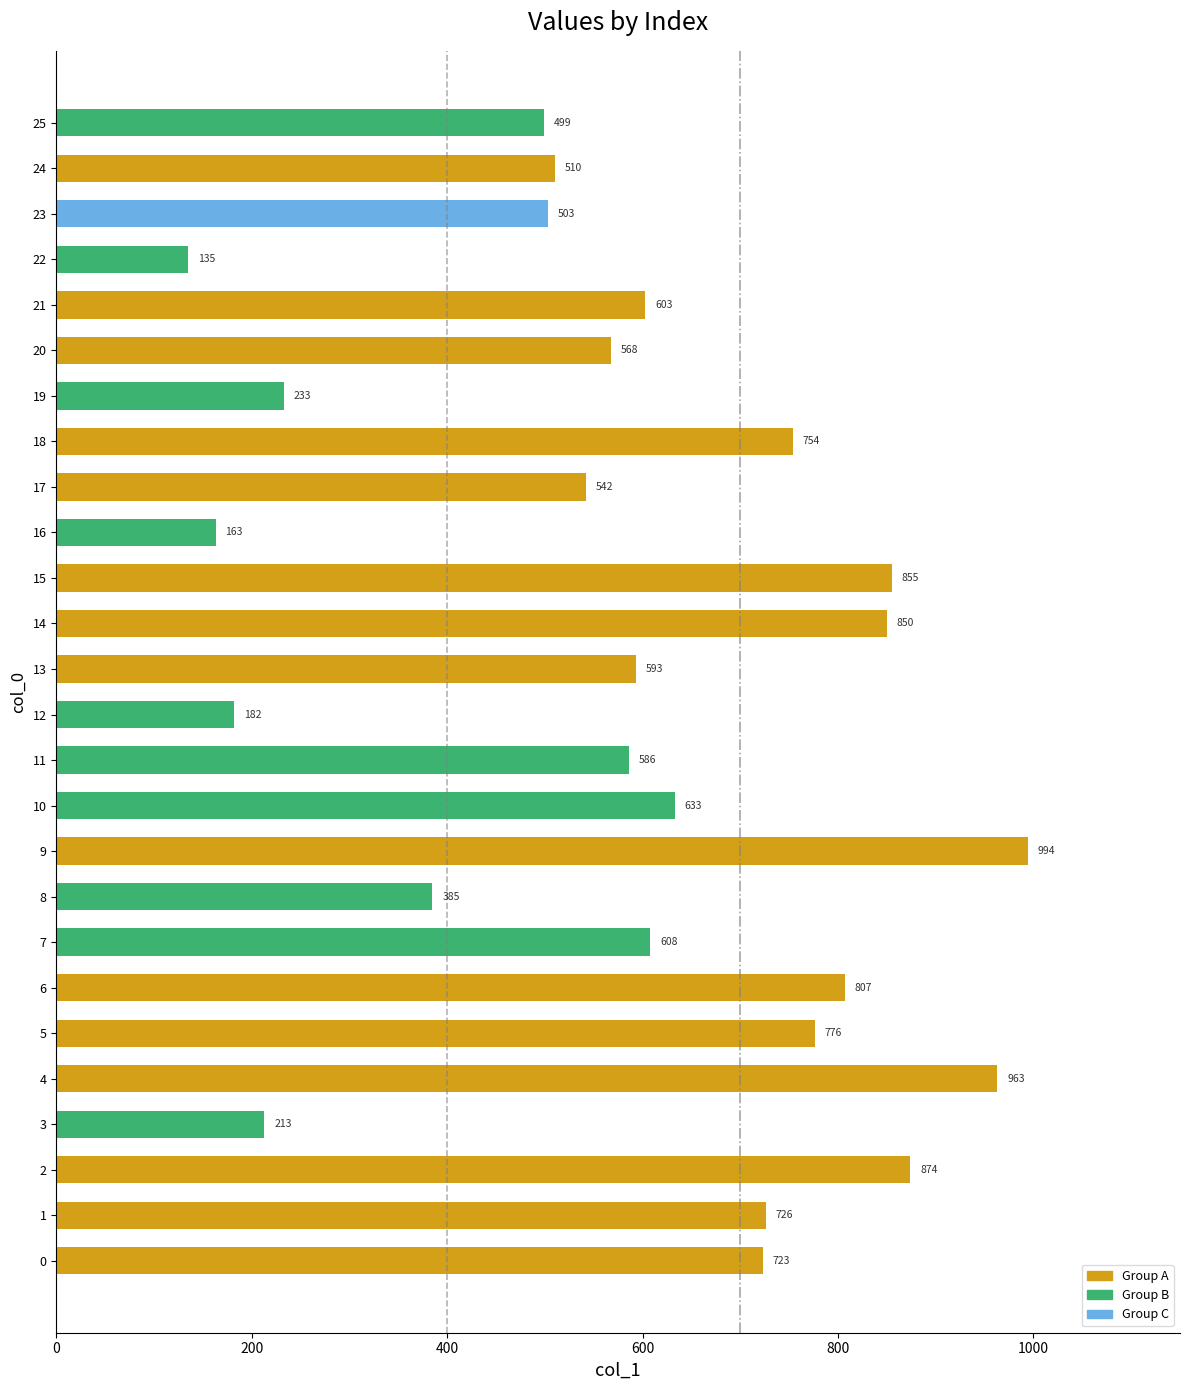

The value at 17 is 542. True or false?

True